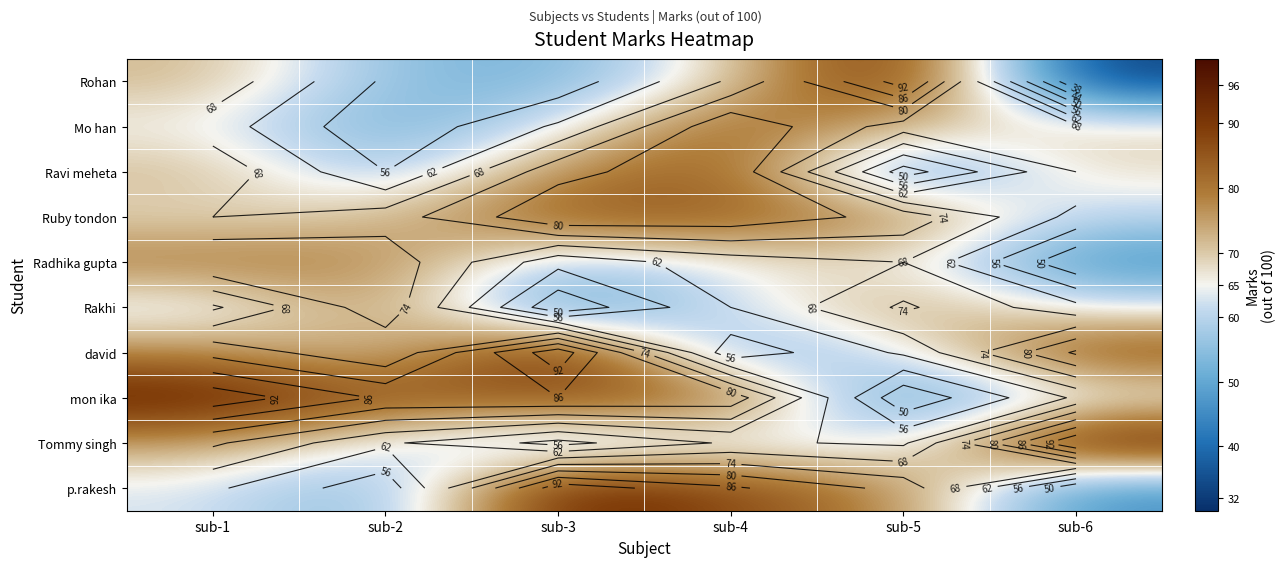

Rank the series by their maximum value, from lowest to highest.

Rakhi, Radhika gupta, Mo han, Ravi meheta, Ruby tondon, Rohan, david, mon ika, p.rakesh, Tommy singh